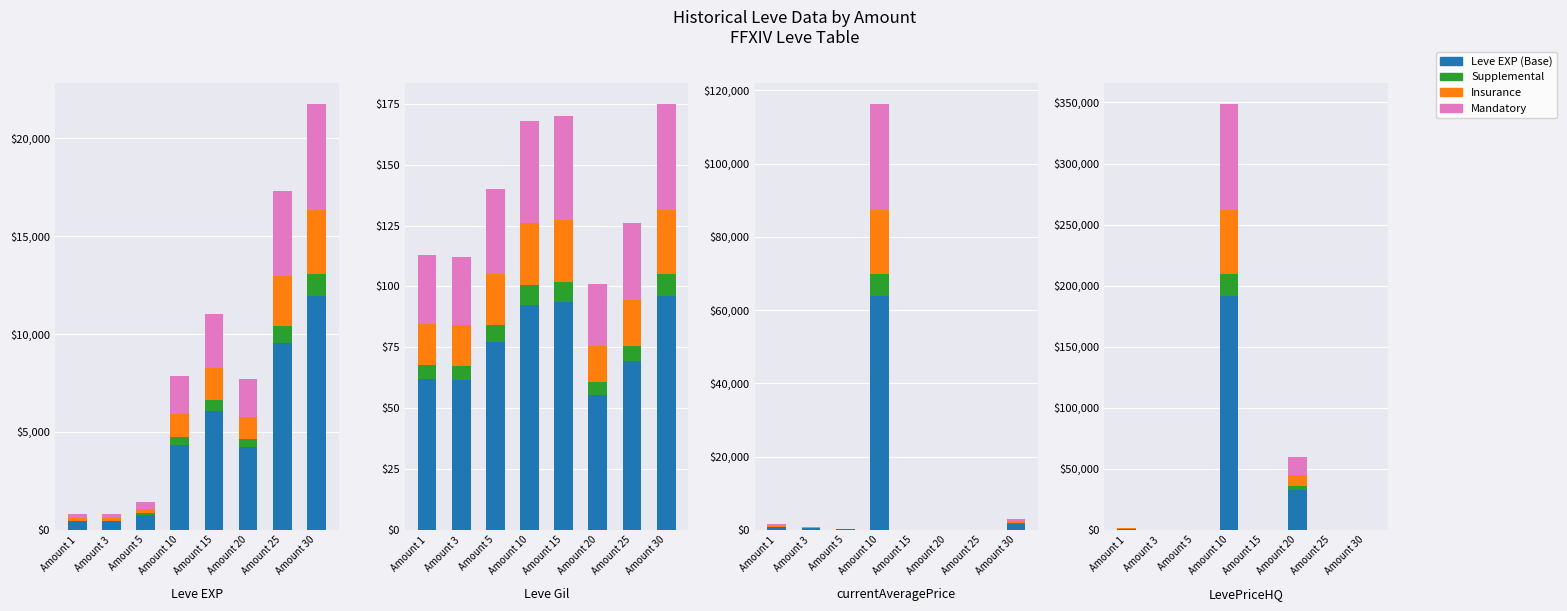

Is the value of Insurance Benefits at Amount 3 greater than the value of Mandatory Benefits at Amount 3?

No